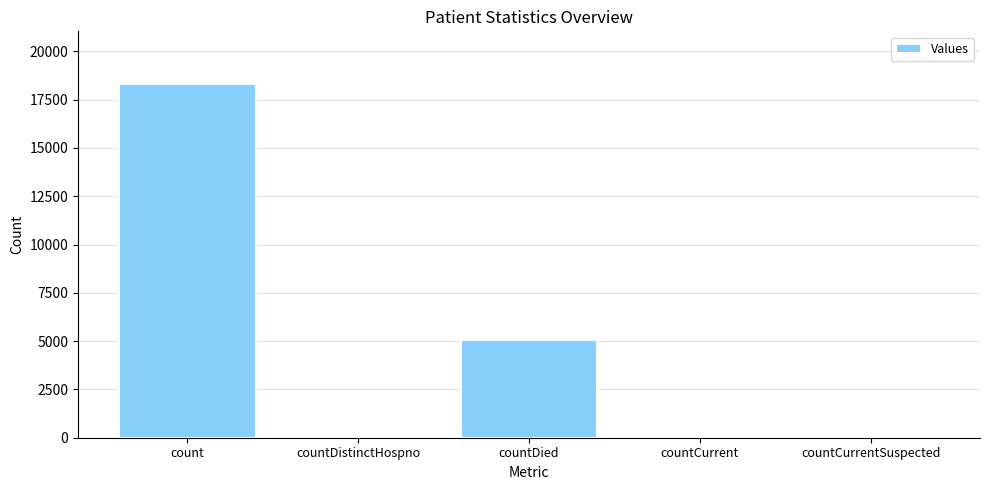

Where is the data nearest to the value 9147?

countDied